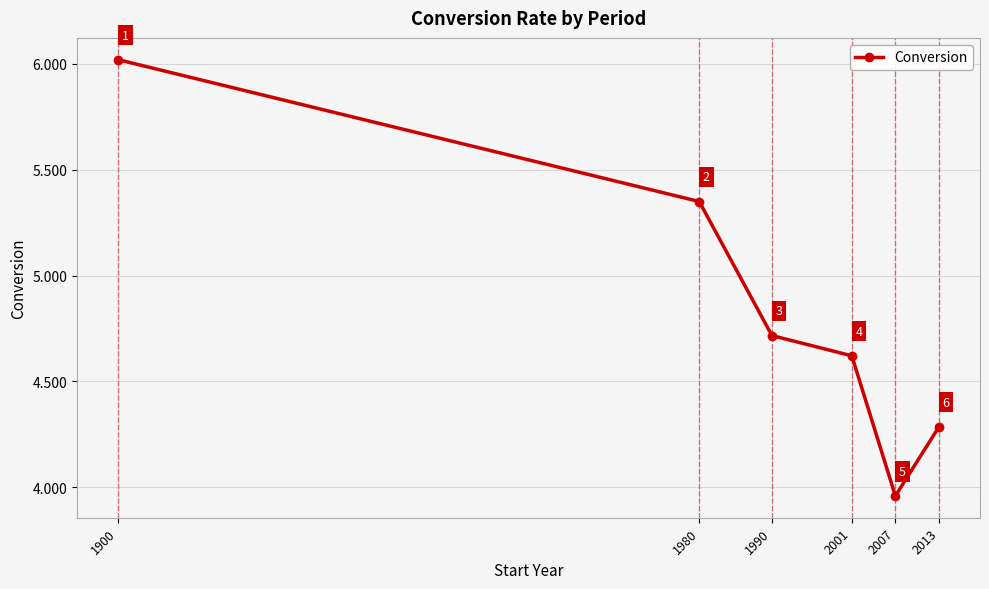

What is the sum of all values?

29.0